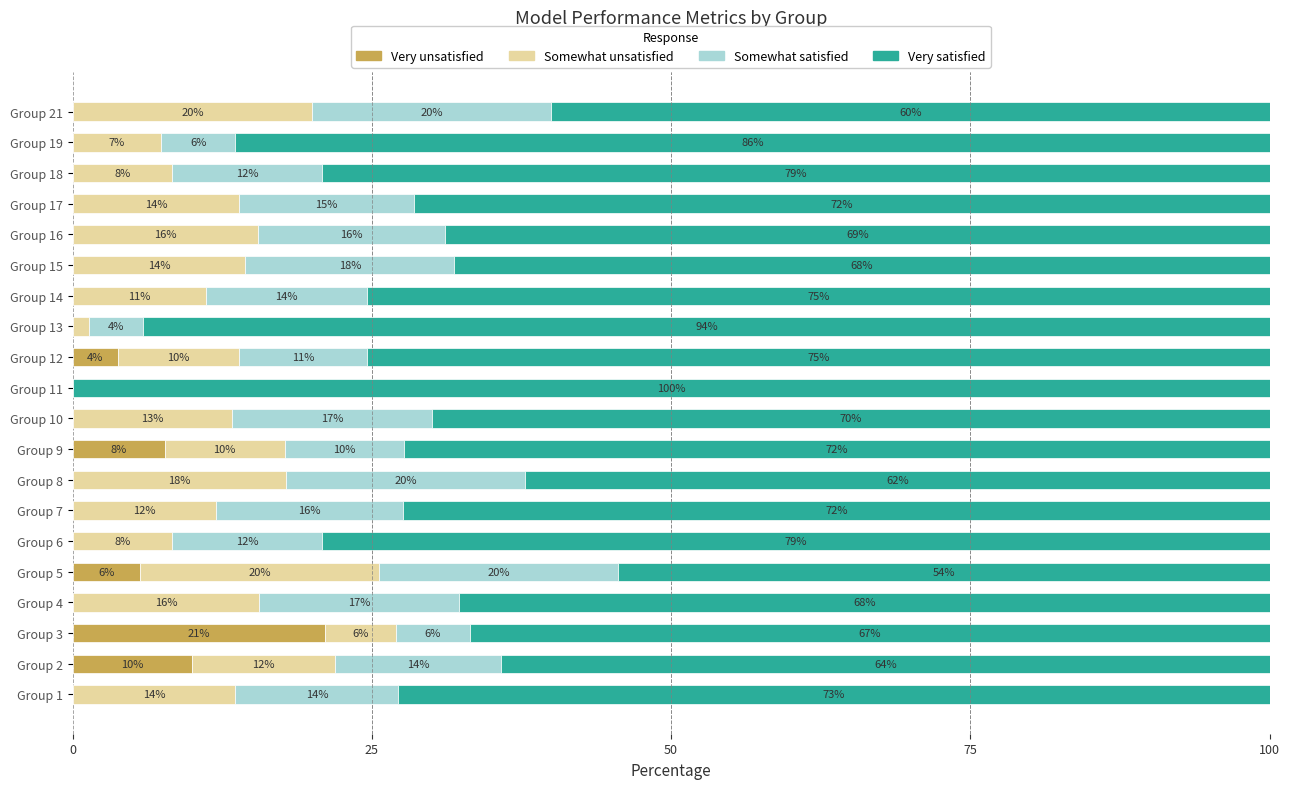

At which label does Very unsatisfied reach its peak?

Group 3